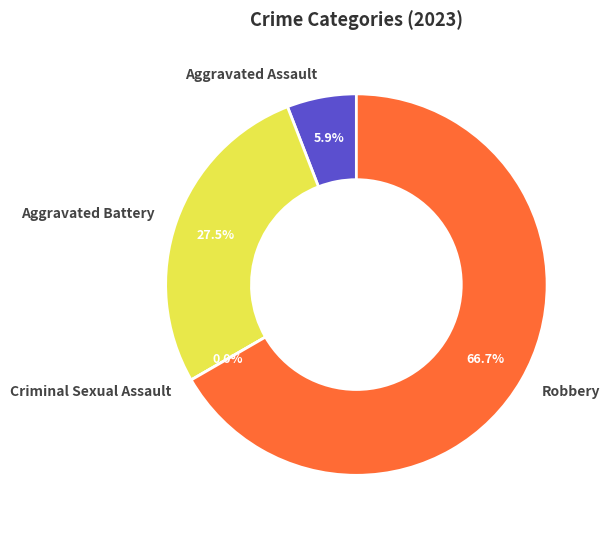

What percentage is the Aggravated Battery slice, to the nearest percent?

27%